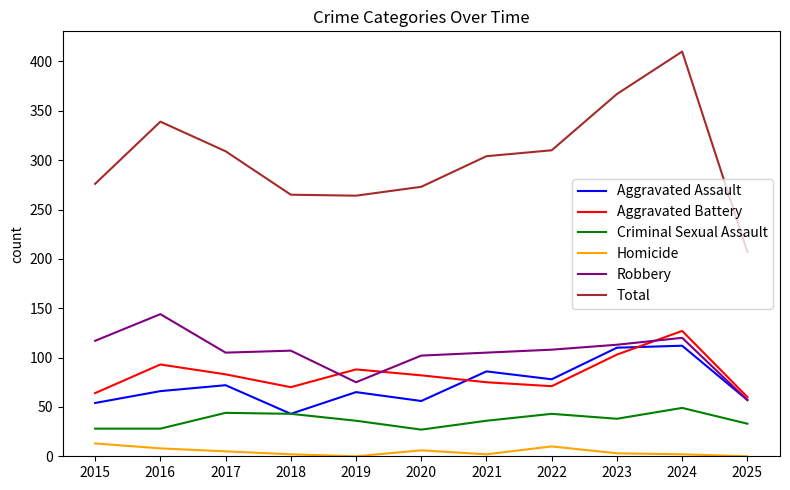

What is the sum of all Criminal Sexual Assault values?

405